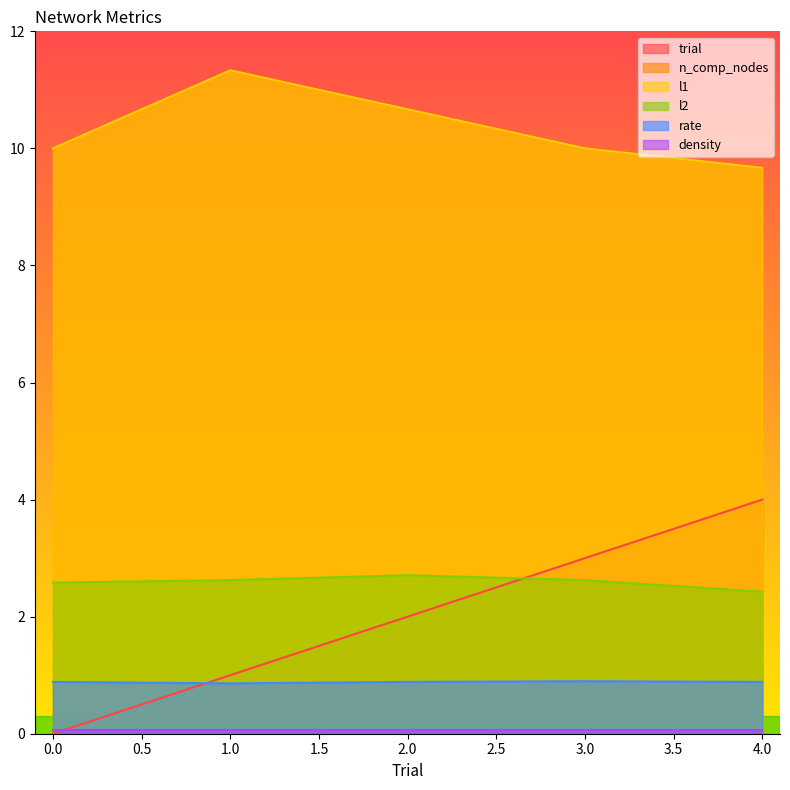

Where is trial nearest to the value 2?

2.0